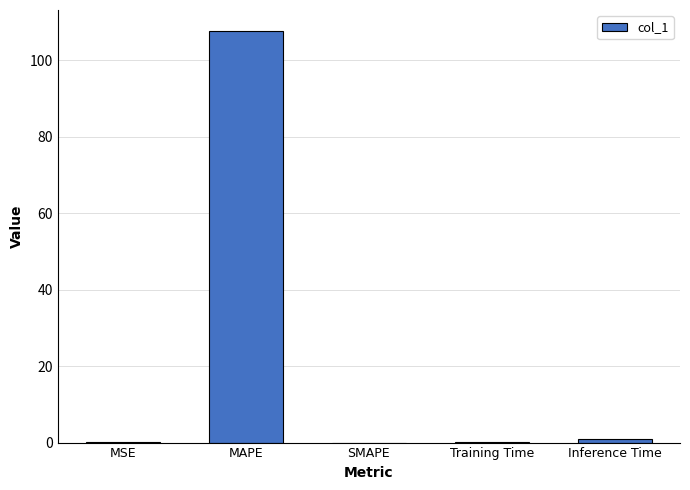

Is it true that the value at MSE is 0.0?

True